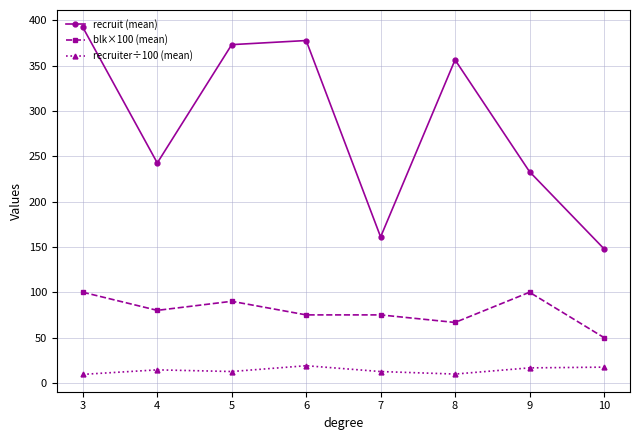

How many series are shown in this chart?

3